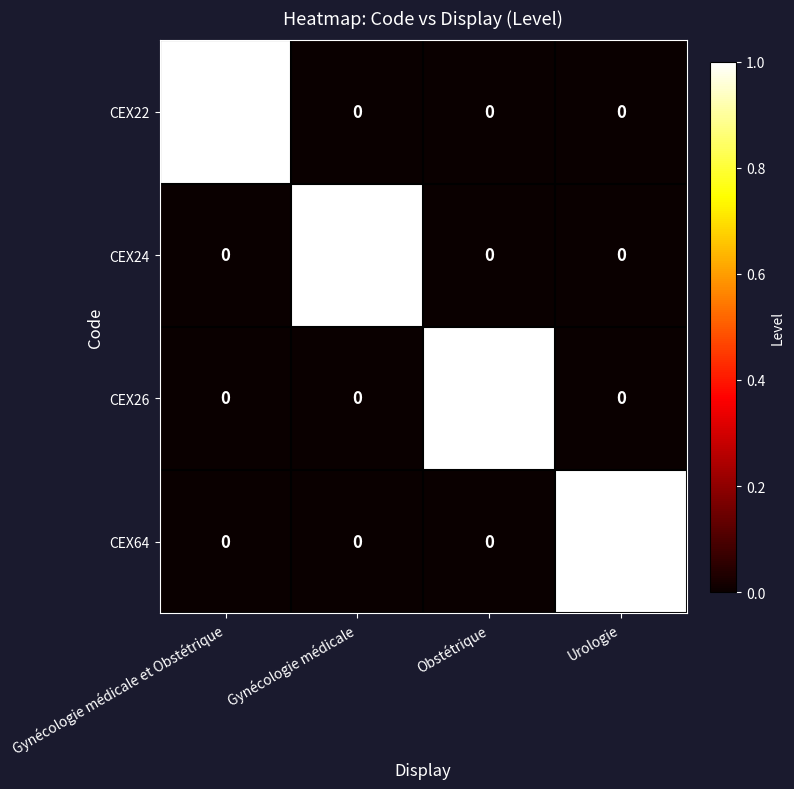

How many data points does each series have?

4